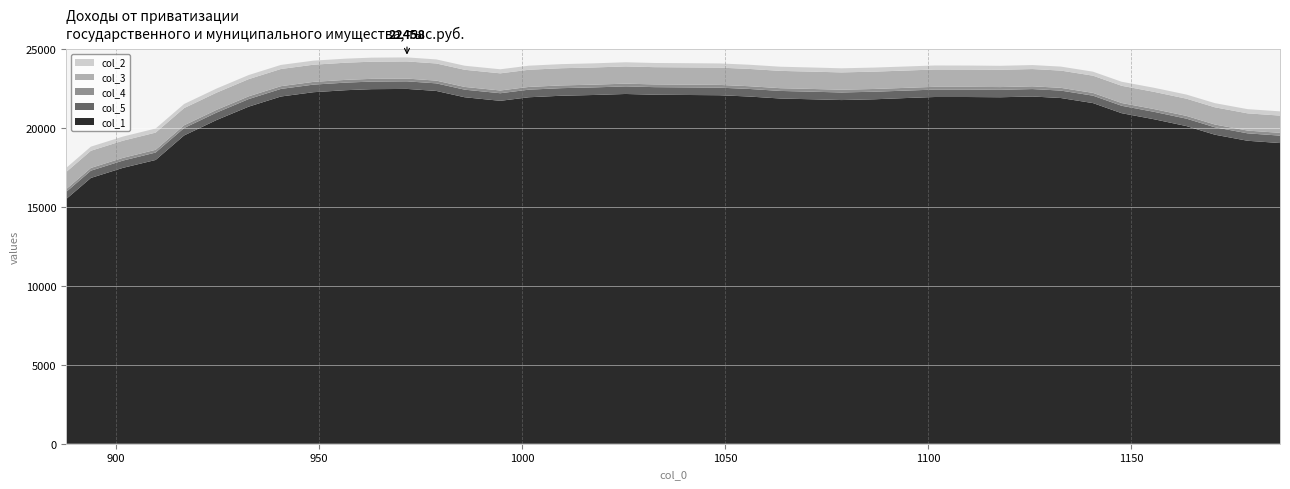

Reading left to right, extract all data points from this chart.

col_1: 15479.0	16823.0	17463.0	17960.0	19512.0	20489.0	21337.0	21978.0	22250.0	22378.0	22442.0	22458.0	22330.0	21930.0	21705.0	21930.0	22026.0	22074.0	22138.0	22090.0	22074.0	22058.0	21978.0	21850.0	21801.0	21753.0	21801.0	21882.0	21946.0	21946.0	21930.0	21978.0	21882.0	21561.0	20921.0	20537.0	20105.0	19560.0	19176.0	19032.0
col_0: 887.8	893.9	901.8	909.8	916.8	924.8	932.7	940.7	948.7	956.7	963.0	971.7	978.9	985.9	994.7	1001.7	1009.7	1017.7	1025.5	1032.6	1040.6	1048.7	1055.8	1063.7	1071.6	1078.7	1086.7	1094.7	1101.6	1109.7	1117.7	1125.7	1132.7	1140.6	1147.7	1155.7	1163.6	1170.6	1178.7	1186.6
col_2: 260.0	260.0	260.0	260.0	260.0	260.0	259.0	258.0	257.0	257.0	256.0	256.0	256.0	256.0	257.0	258.0	260.0	261.0	263.0	264.0	265.0	265.0	265.0	264.0	262.0	260.0	258.0	256.0	255.0	253.0	253.0	253.0	253.0	253.0	255.0	258.0	260.0	263.0	266.0	269.0
col_3: 1087.0	1087.0	1087.0	1087.0	1087.0	1087.0	1087.0	1087.0	1086.0	1086.0	1085.0	1085.0	1085.0	1085.0	1085.0	1086.0	1087.0	1088.0	1090.0	1091.0	1093.0	1094.0	1094.0	1095.0	1095.0	1096.0	1096.0	1096.0	1095.0	1094.0	1093.0	1092.0	1091.0	1090.0	1090.0	1089.0	1089.0	1089.0	1090.0	1092.0
col_4: 173.0	173.0	173.0	174.0	174.0	175.0	174.0	174.0	174.0	174.0	174.0	174.0	174.0	174.0	174.0	174.0	174.0	174.0	174.0	174.0	174.0	174.0	174.0	174.0	174.0	174.0	174.0	175.0	175.0	175.0	175.0	175.0	175.0	175.0	175.0	175.0	175.0	175.0	175.0	175.0
col_5: 450.0	460.0	460.0	470.0	470.0	470.0	480.0	480.0	480.0	480.0	480.0	480.0	480.0	480.0	480.0	480.0	480.0	480.0	480.0	480.0	480.0	480.0	480.0	480.0	480.0	480.0	480.0	470.0	470.0	470.0	470.0	470.0	470.0	470.0	470.0	470.0	470.0	470.0	470.0	470.0